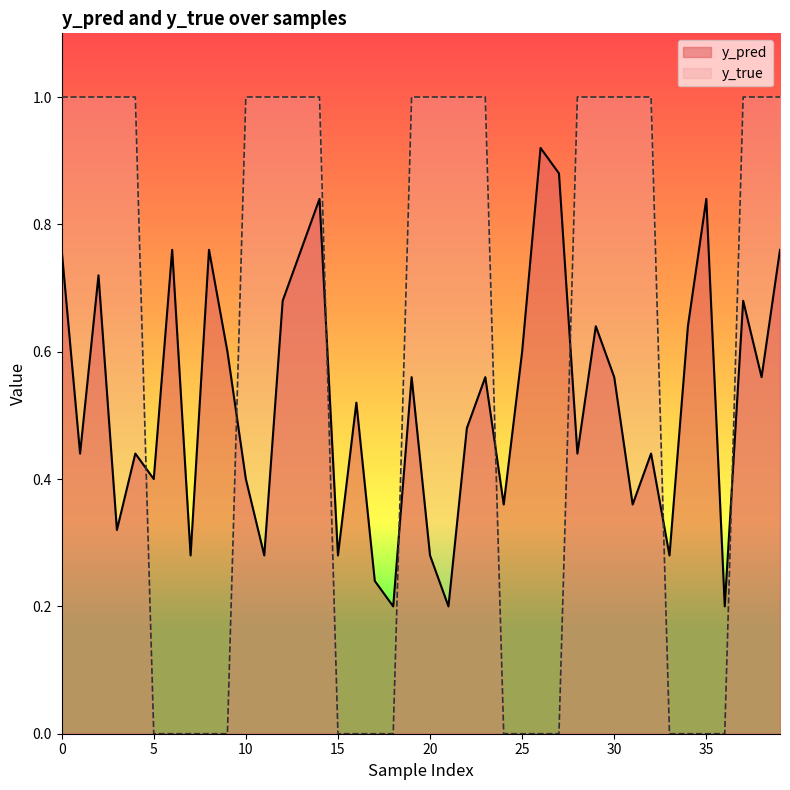

The value of y_true at 39 is 1.0. True or false?

True